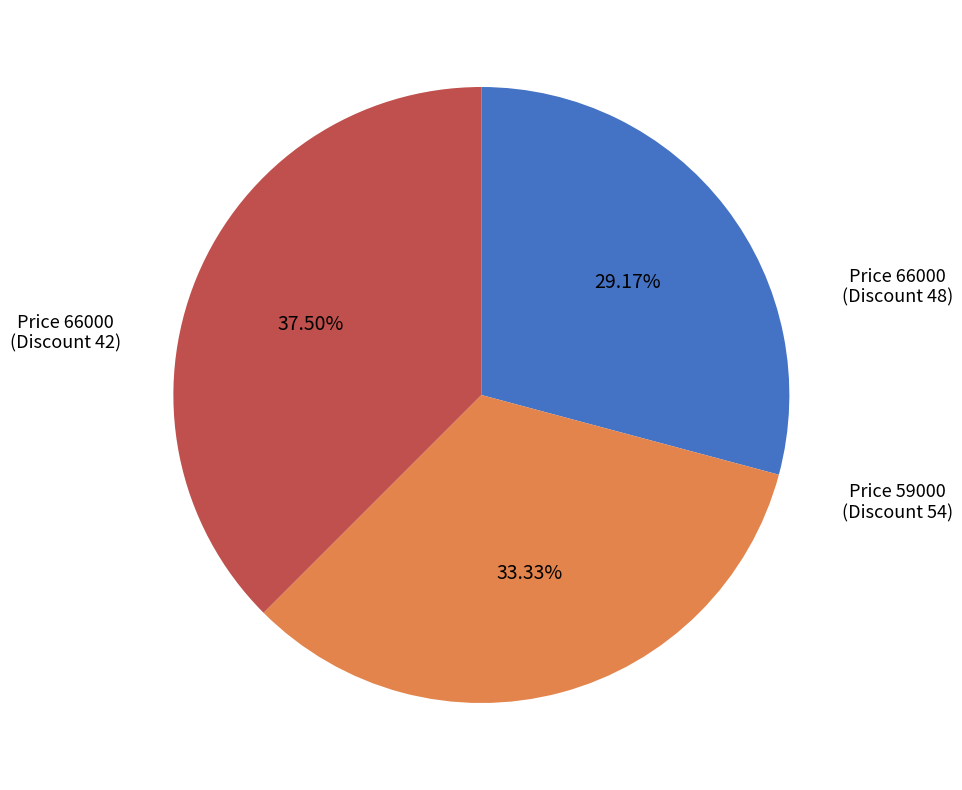

Is there a majority slice in this chart?

No